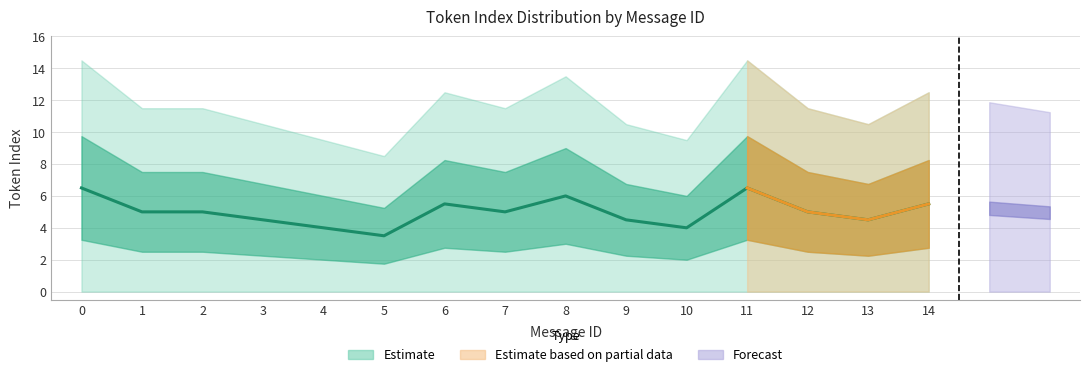

Between 5 and 12, which is larger?

12